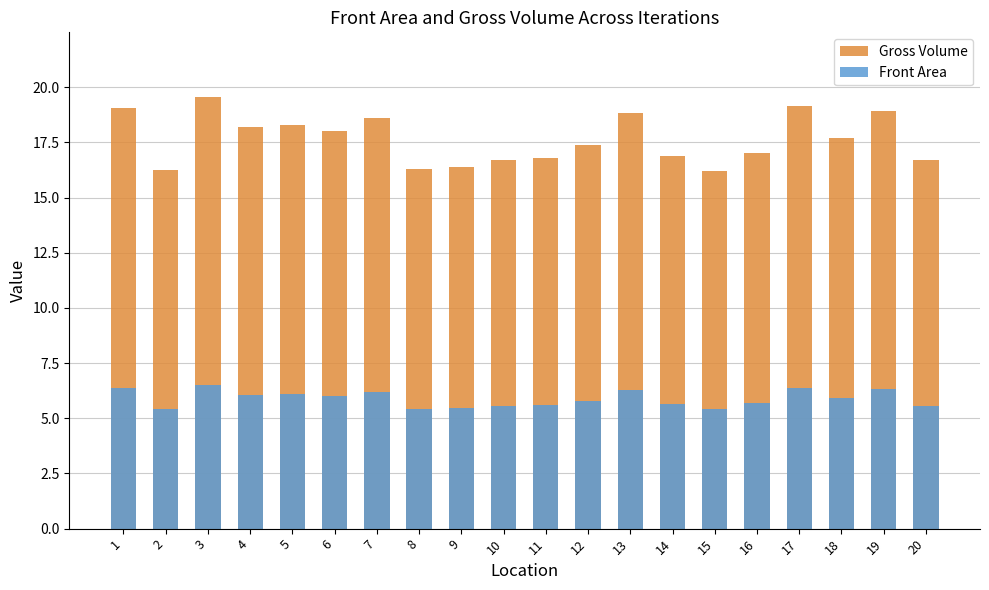

Which category has the lowest value across all series?

15